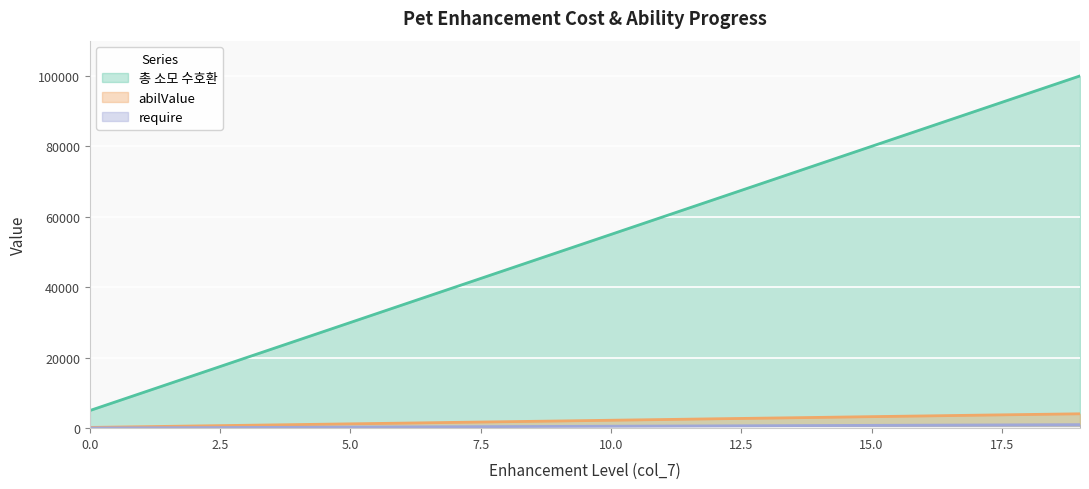

At which category is the sum across all series the highest?

19